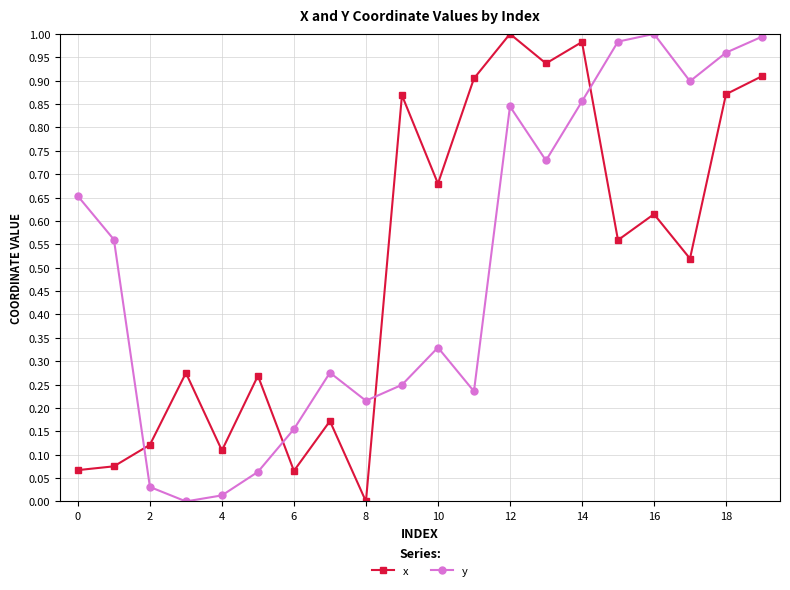

In x, how many points are higher than both neighbors (excluding endpoints)?

7